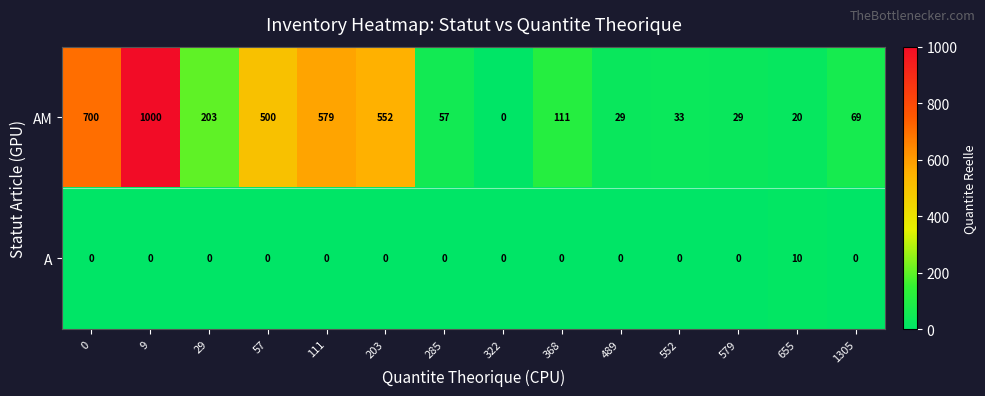

List the series in order of their peak value, highest first.

AM, A